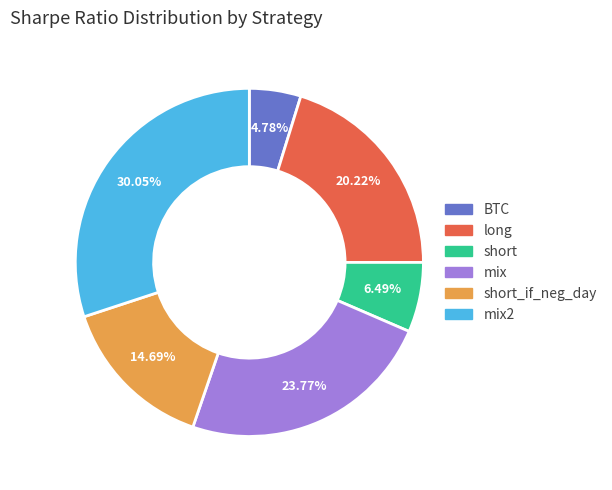

How many segments does this pie chart have?

6